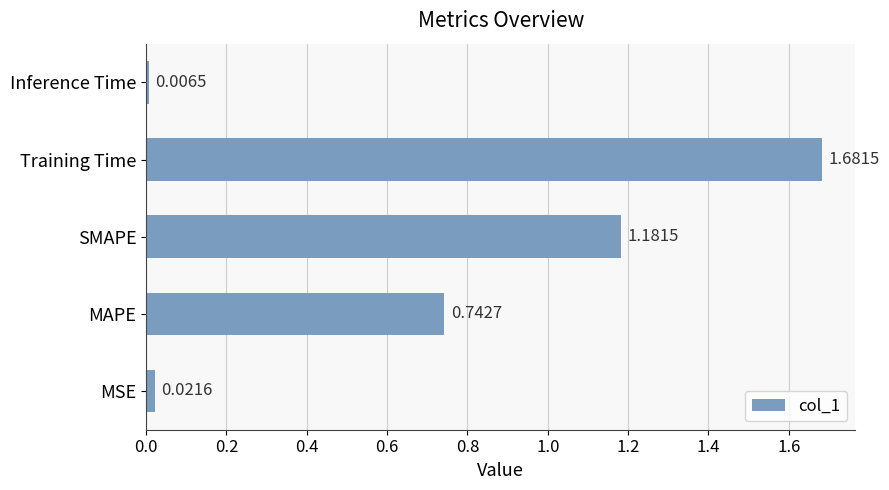

Where is the data nearest to the value 0?

Inference Time